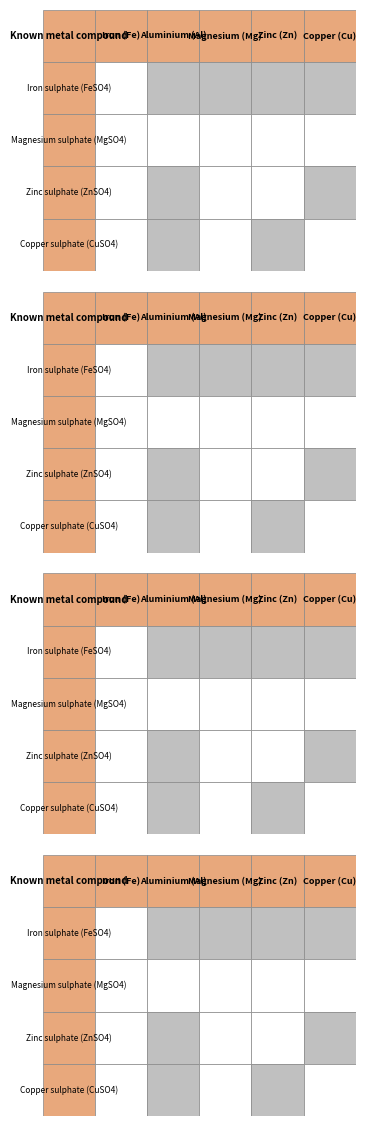

Reading left to right, list all the values displayed in this chart.

Iron sulphate (FeSO4): 0=0	1=1	2=1	3=1	4=1
Magnesium sulphate (MgSO4): 0=0	1=0	2=0	3=0	4=0
Zinc sulphate (ZnSO4): 0=0	1=1	2=0	3=0	4=1
Copper sulphate (CuSO4): 0=0	1=1	2=0	3=1	4=0